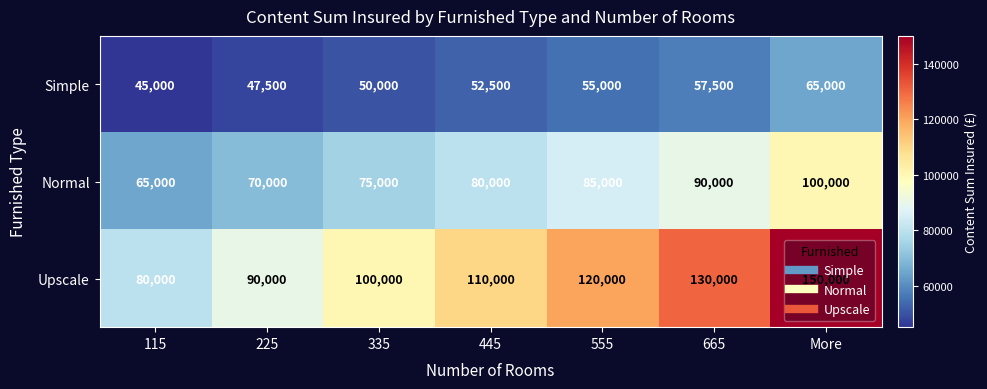

Count the Simple values in the range 47500 to 57500.

5